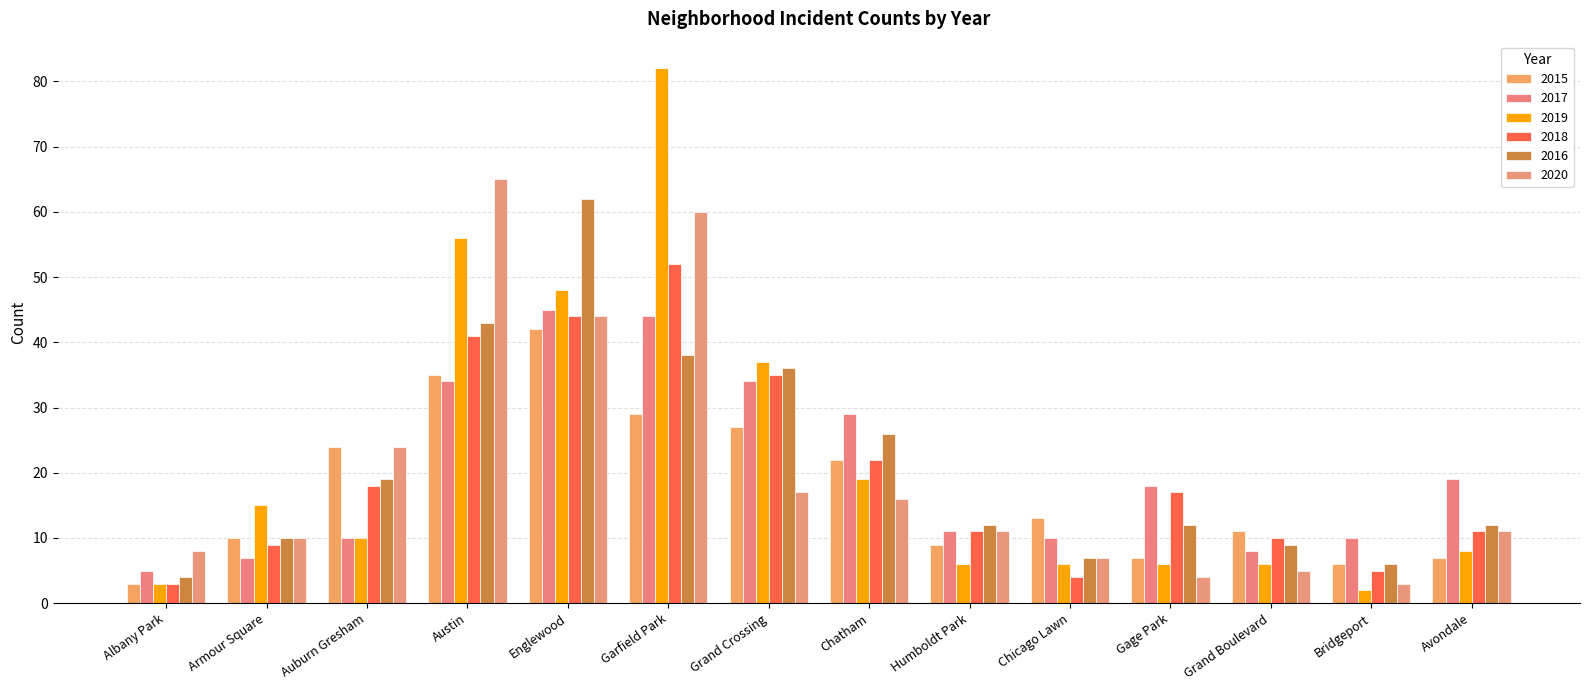

True or false: 2016 has a value of 3 at Albany Park.

False